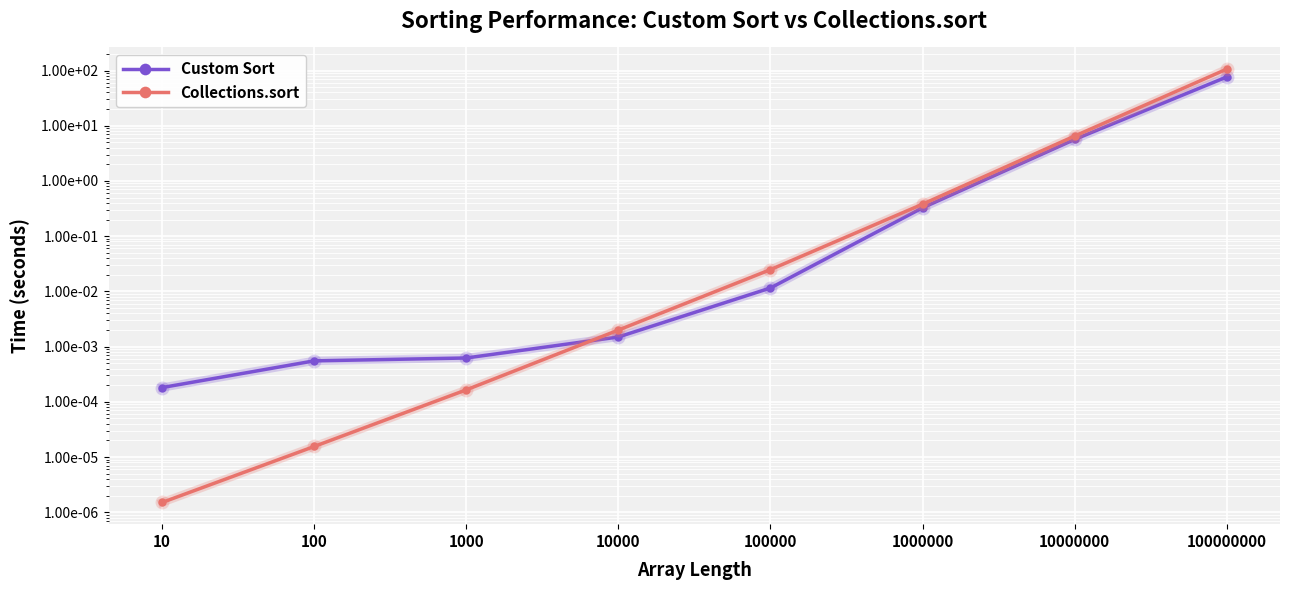

At how many categories does at least one series exceed 16?

1